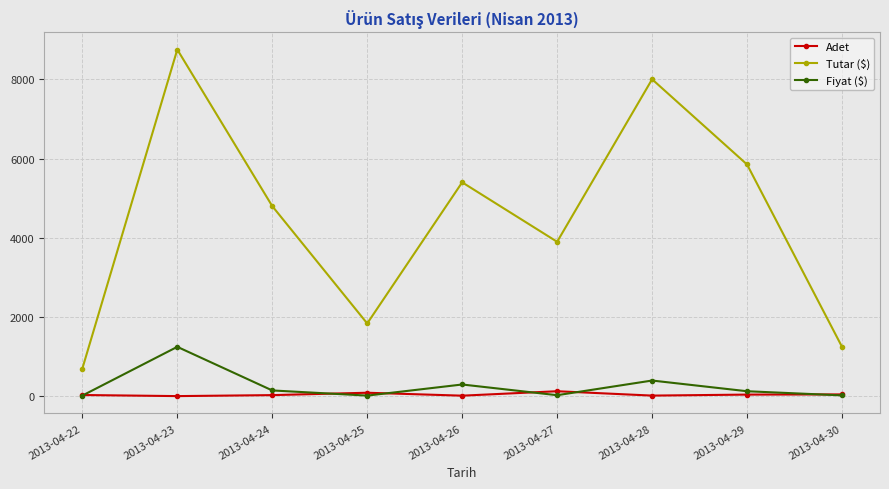

Where does the Tutar ($) series first go above 4800?

2013-04-23